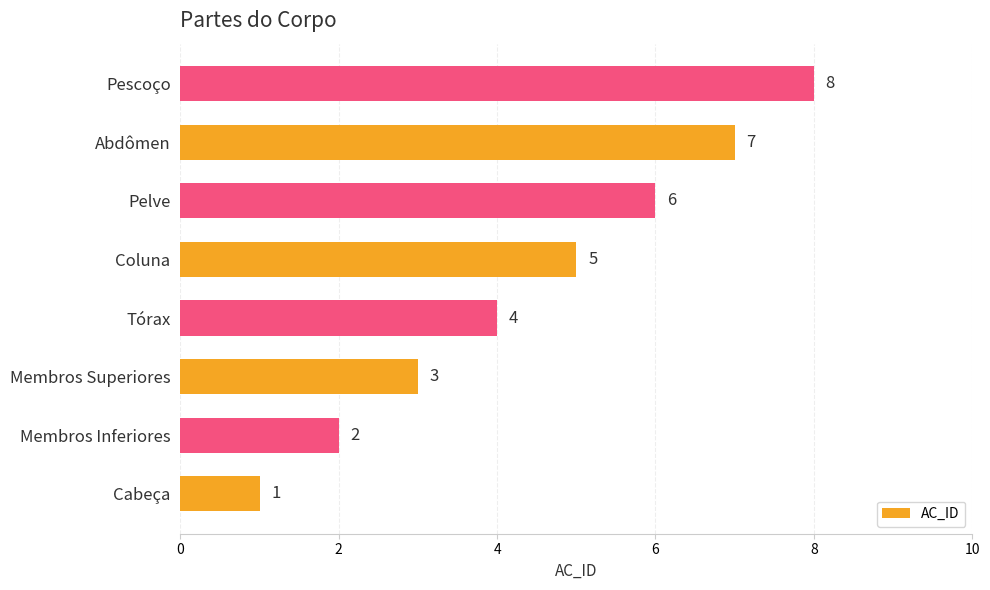

True or false: the data shows 4 at Membros Superiores.

False